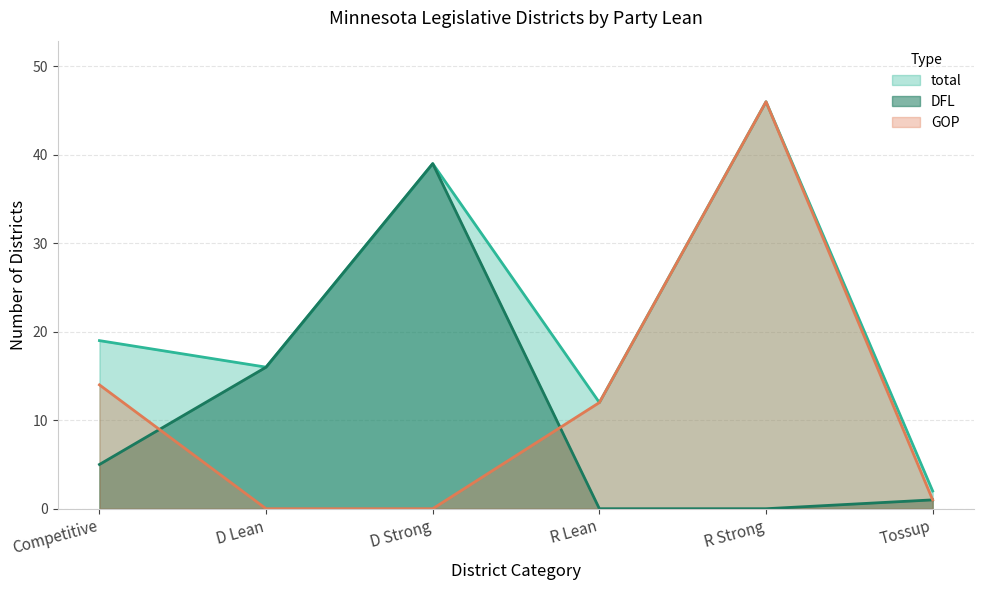

How many interior local peaks does the GOP series have?

1